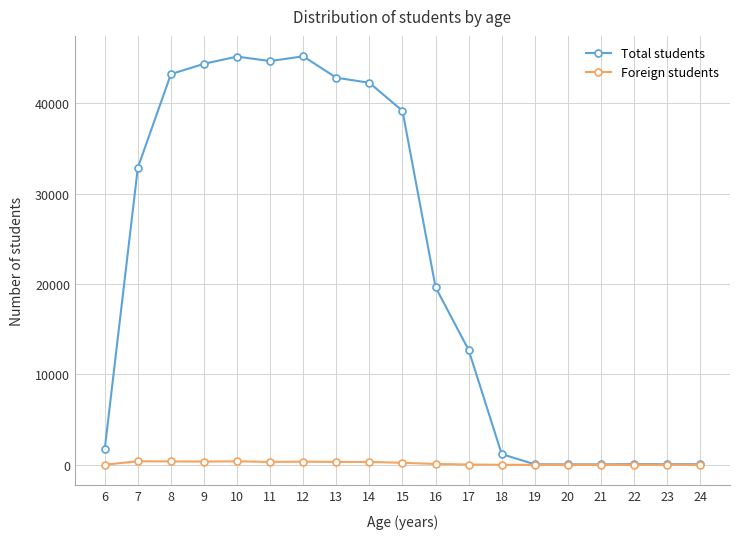

The value of Total students at 6 is 1748. True or false?

True